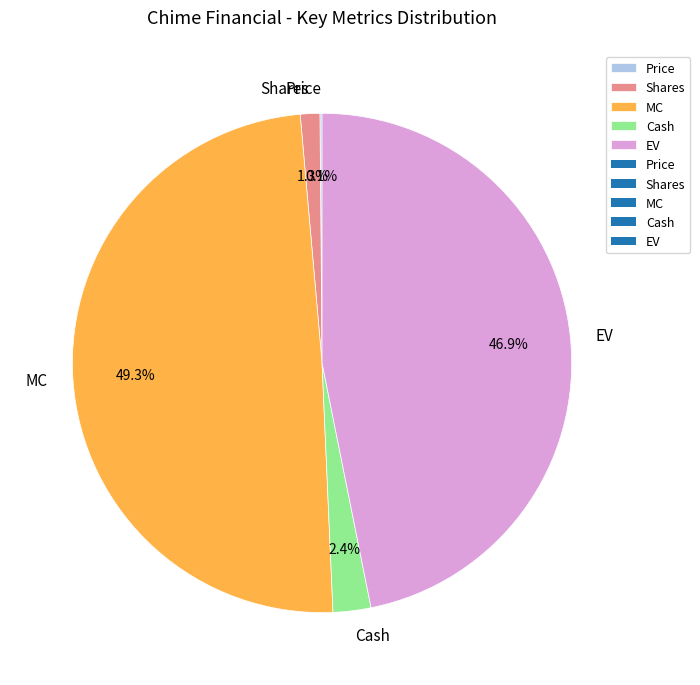

Approximately how many times larger is the value at MC compared to EV?

1.1